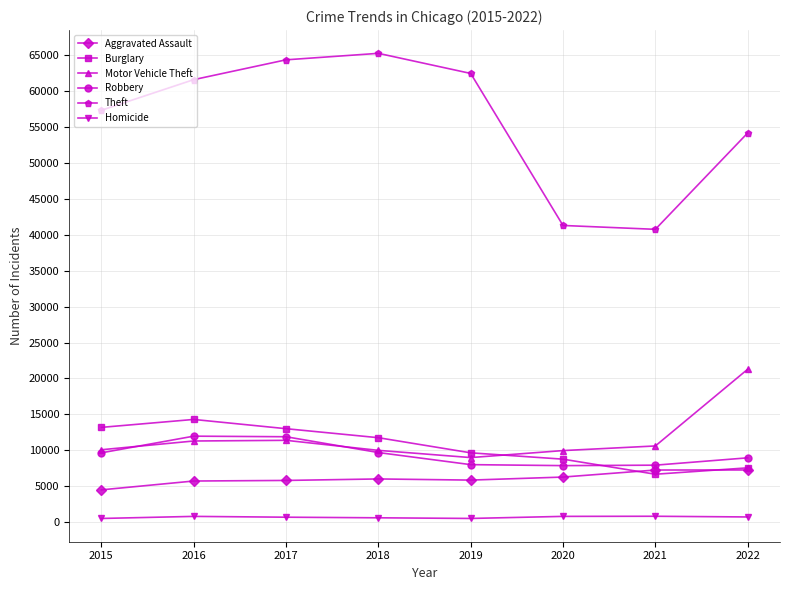

How many interior local peaks does the Theft series have?

1